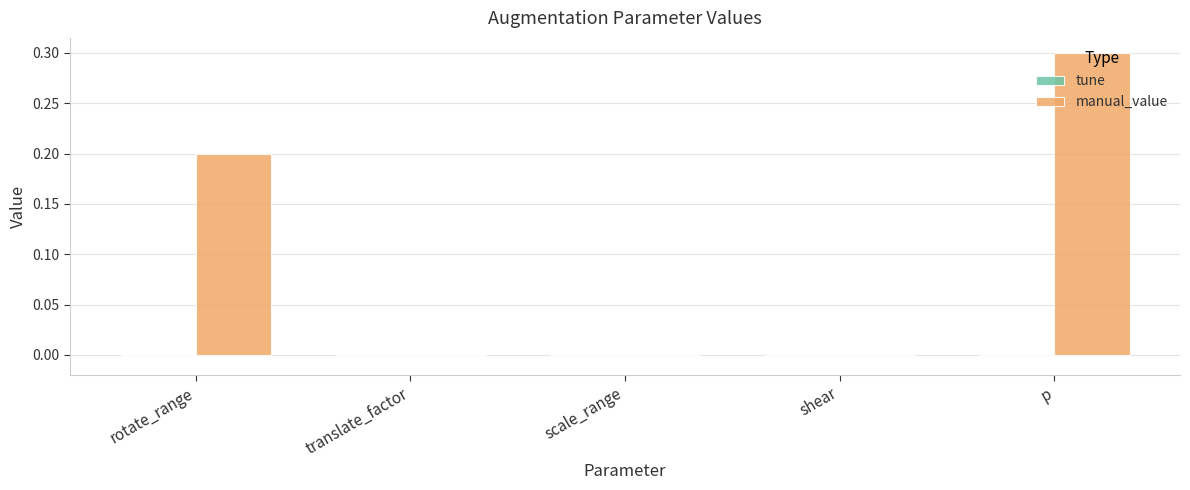

At which category does the chart reach its peak across all series?

p